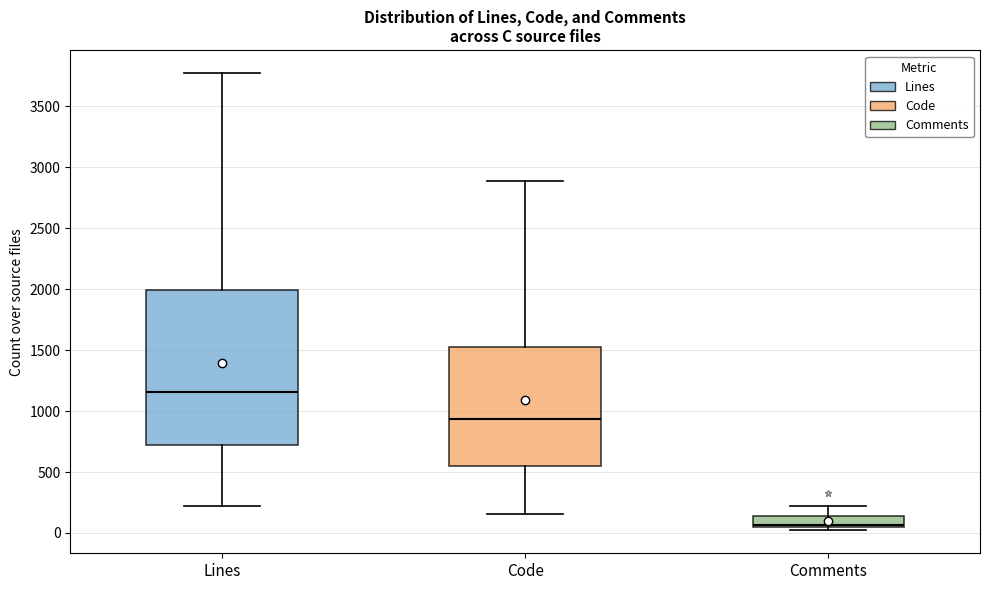

Reading left to right, read every box against the y-axis: the position of its median line, the range the box covers, and the ends of its whiskers. The values are not printed on the chart, so give them approximately, as read against the axis.

Lines: median 1150, box 700 to 2000, whiskers 200 to 3750
Code: median 950, box 550 to 1550, whiskers 150 to 2900
Comments: median 50 (just above the box's lower edge), box 50 to 150, whiskers 0 to 200